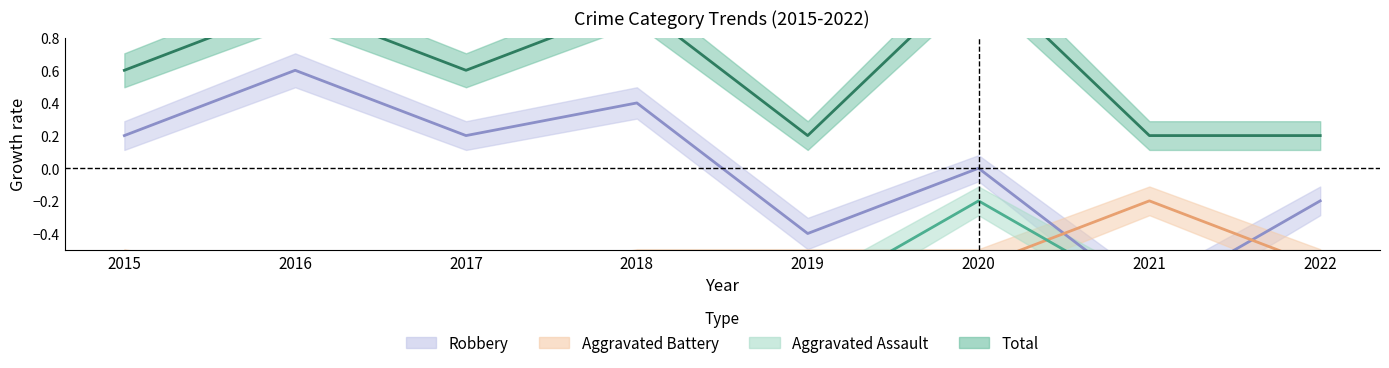

Between which two adjacent categories do Robbery and Aggravated Battery first intersect?

2020 and 2021